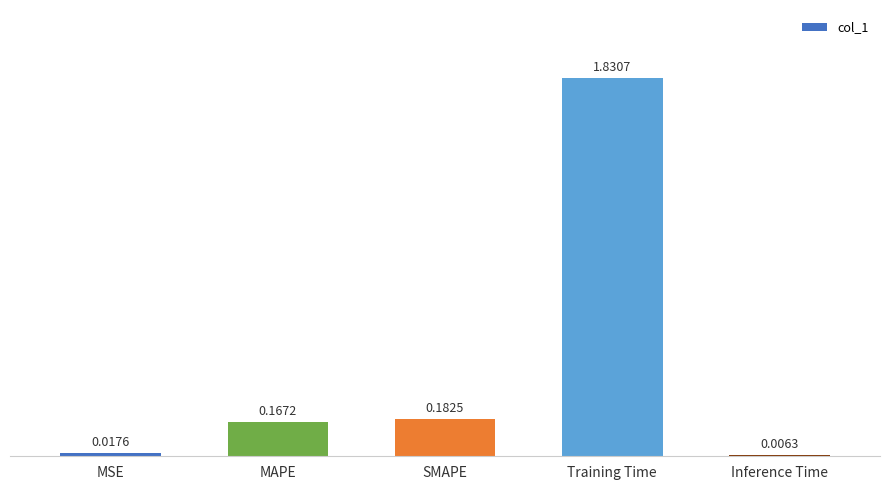

What is the sum of all values?

2.2